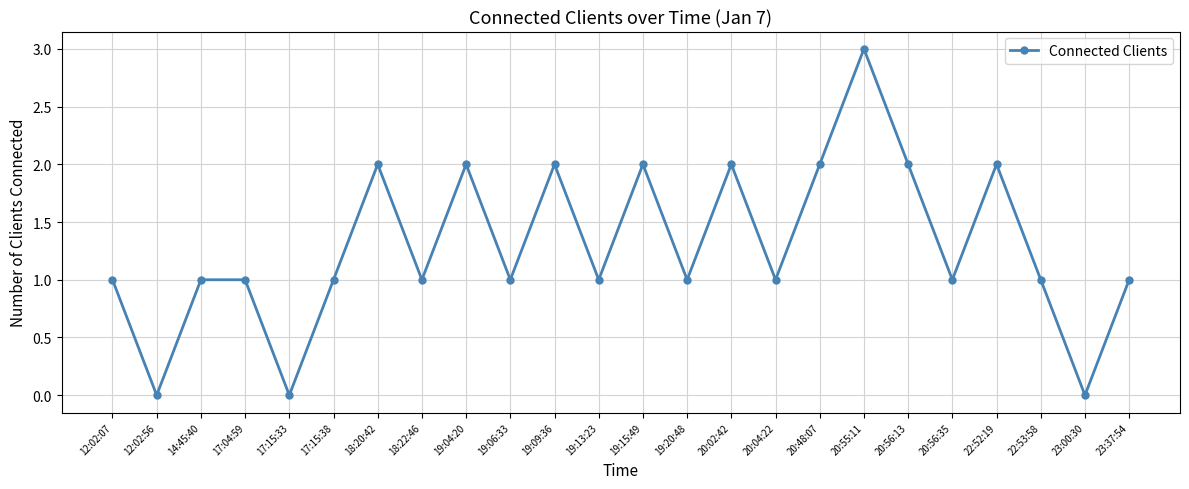

What is the sum of the values at 20:55:11 and 22:52:19?

5